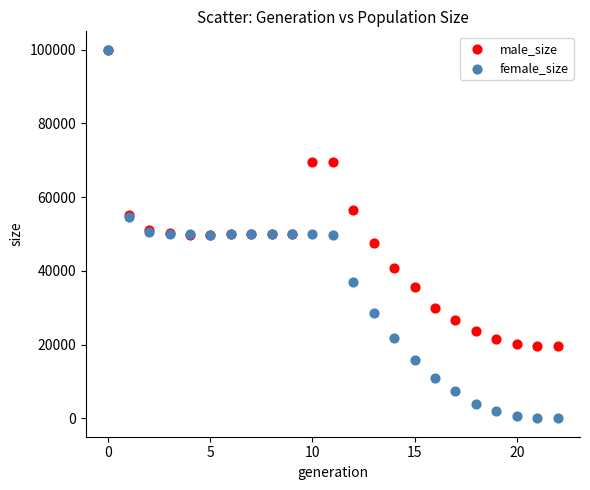

In the male_size series, what Y value is closest to 59696?

56502